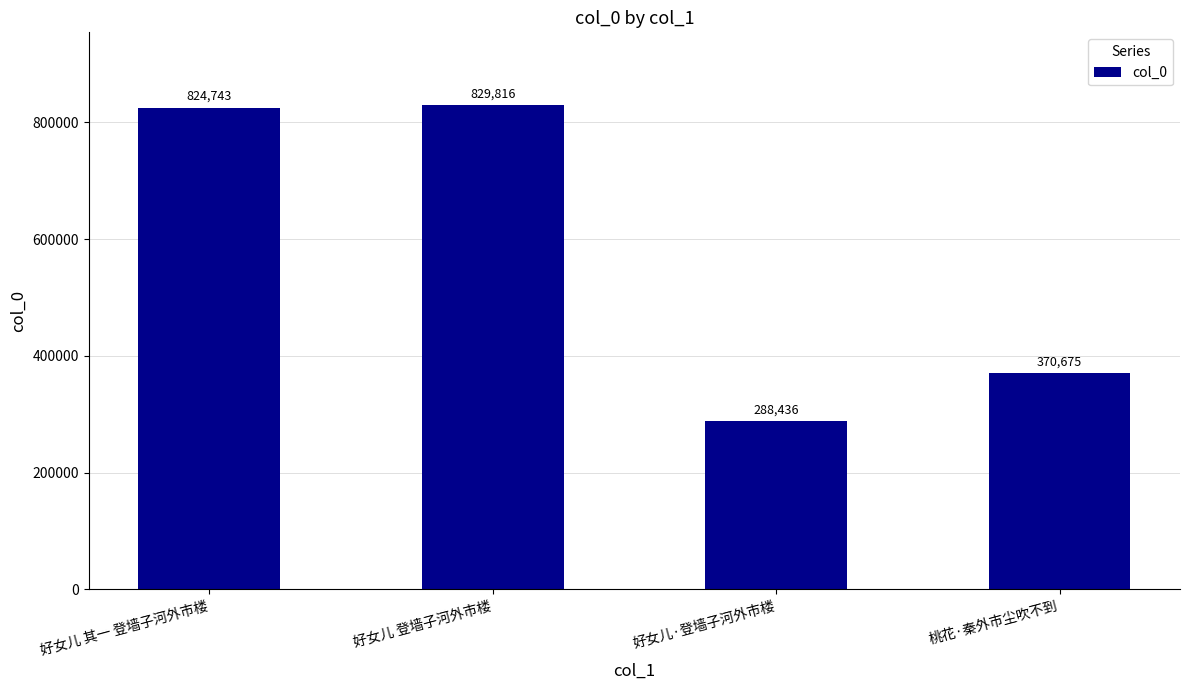

What position from the right is 桃花·秦外市尘吹不到?

1